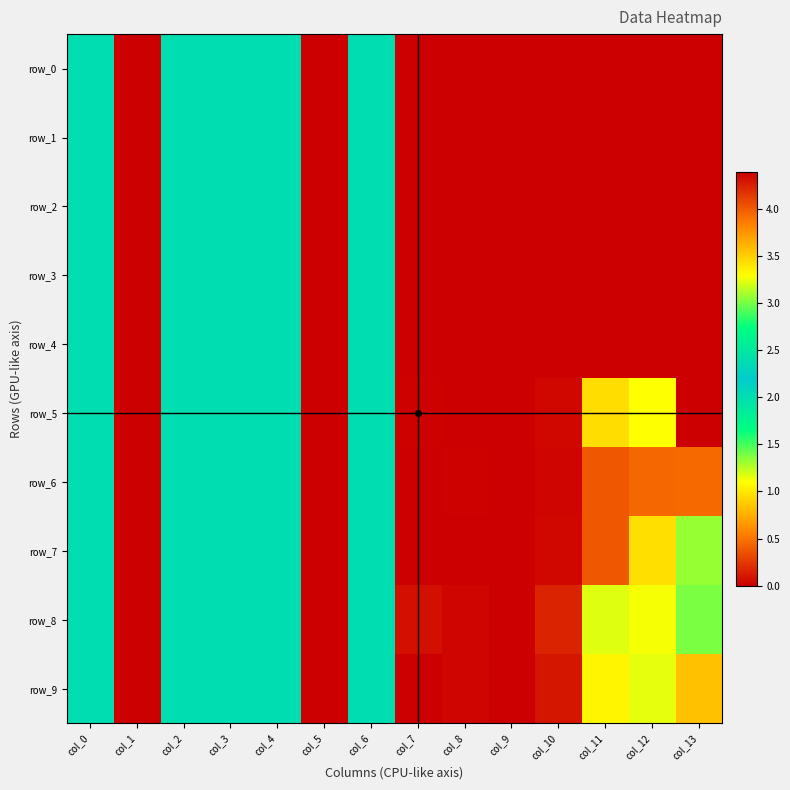

Which series changed the most between col_1 and col_9?

row_0